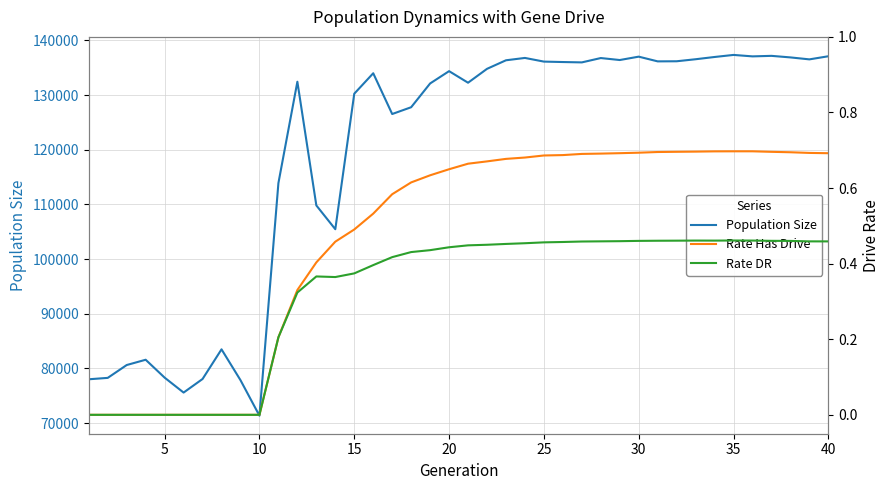

True or false: Population Size and Rate DR cross at least once.

False